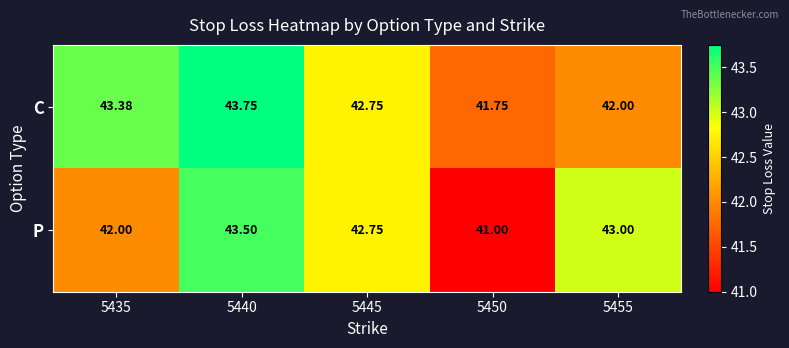

At which category is the sum across all series the highest?

5440